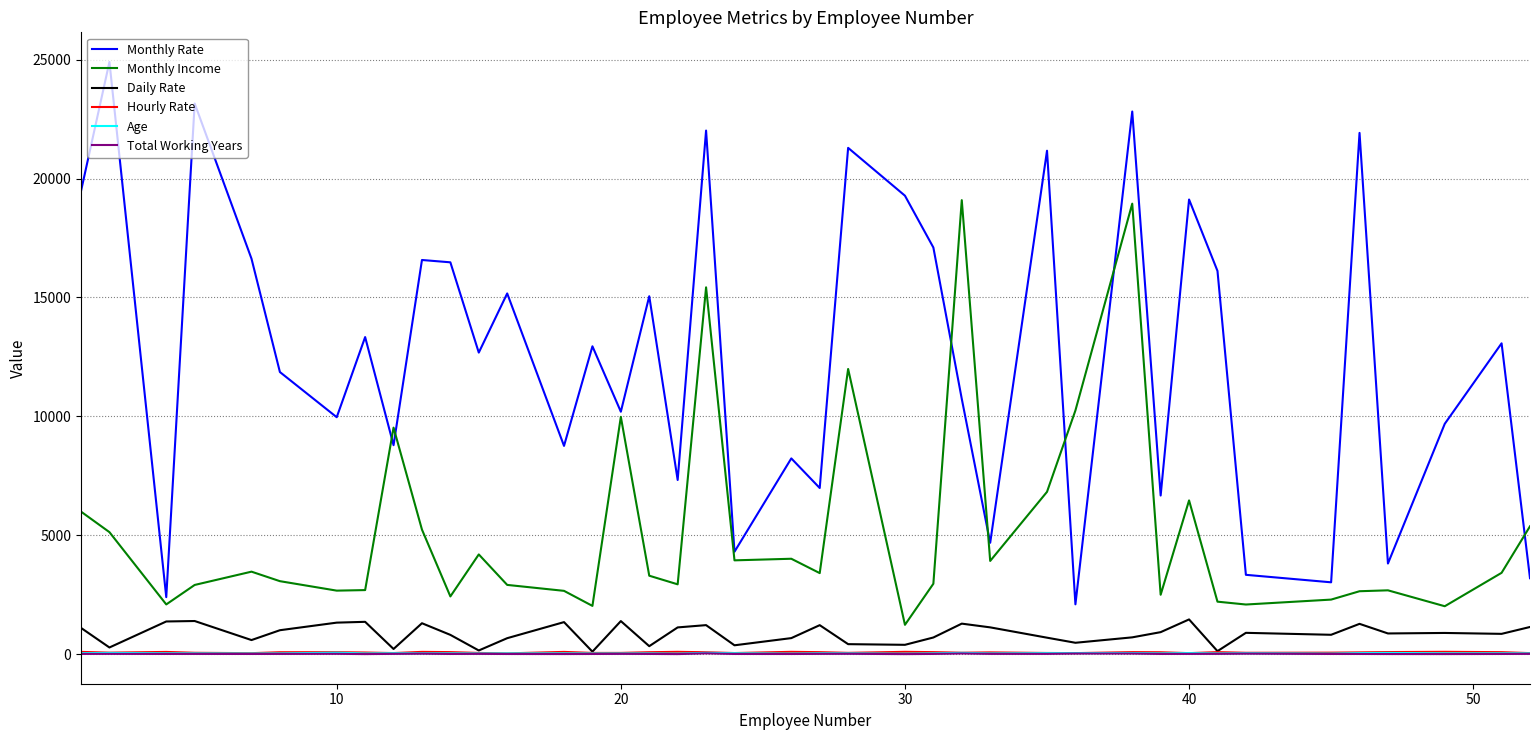

What is the maximum value for Monthly Income?

19094